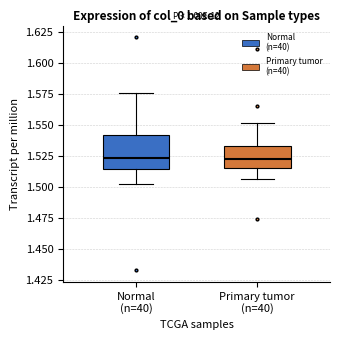

Where does the median line of the box for Normal (n=40) sit on the y-axis? The values are not printed on the chart, so give them approximately, as read against the axis.

1.525